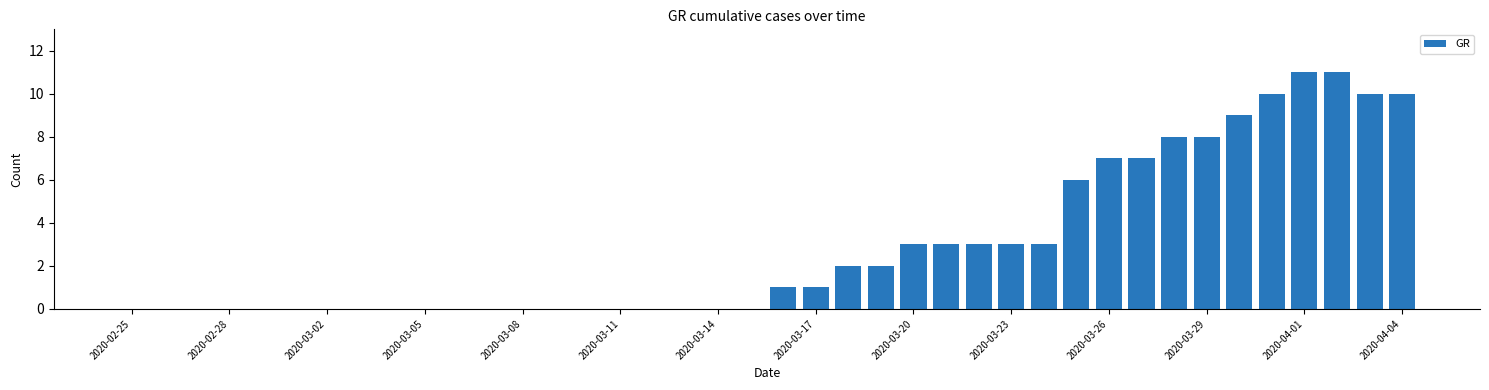

Count the number of data series in this chart.

1